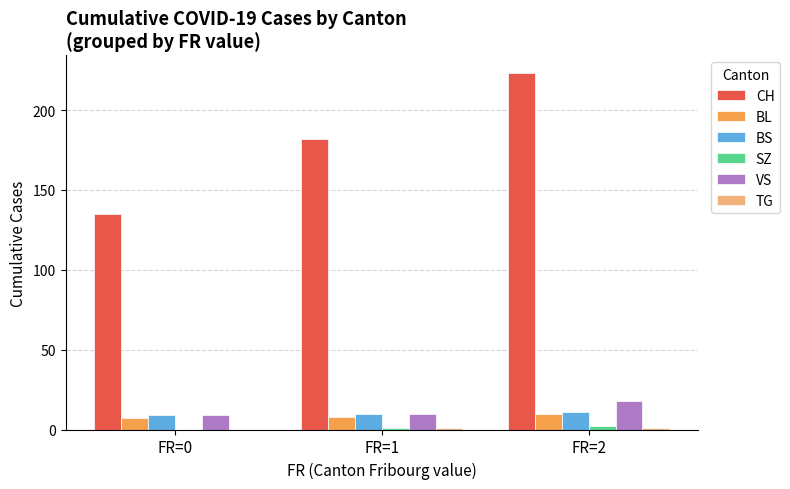

Count the number of data series in this chart.

6